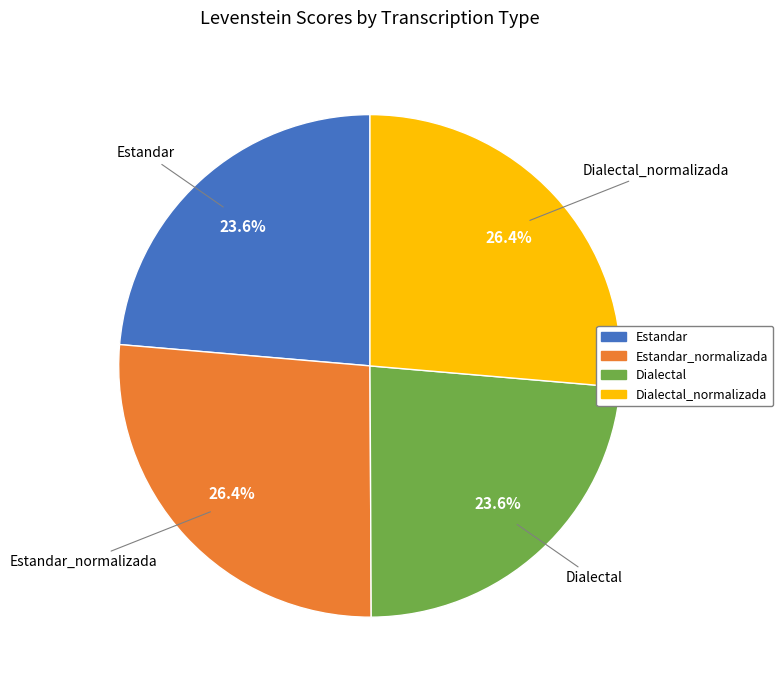

To the nearest percent, what is the average slice percentage?

25%